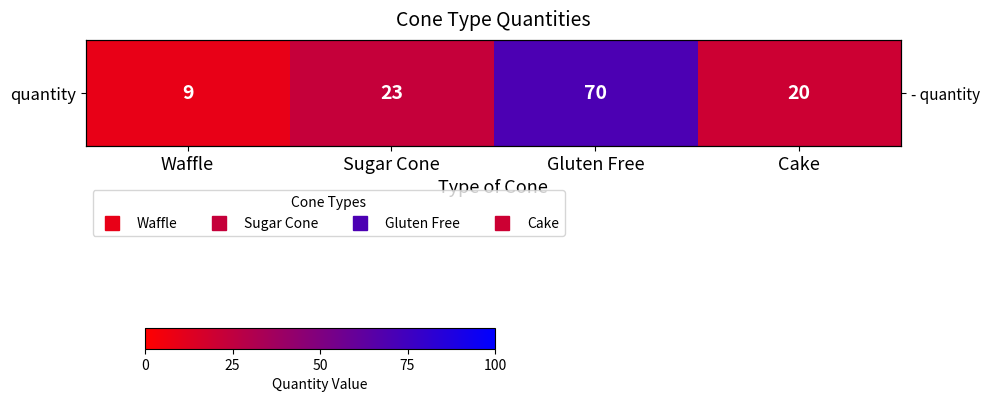

Reading left to right, extract all data points from this chart.

9	23	70	20